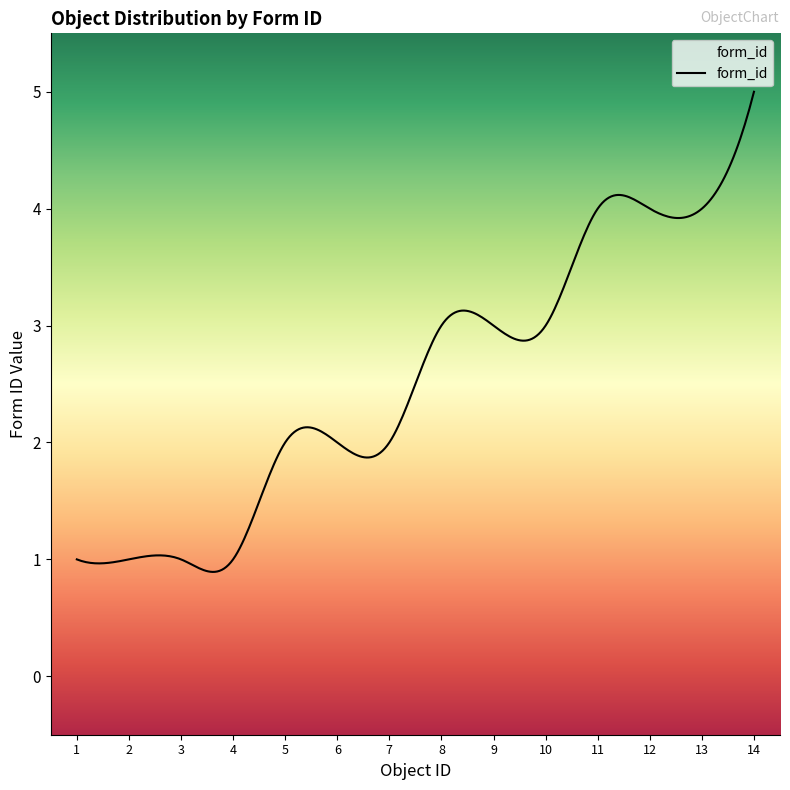

What is the average value?

2.5